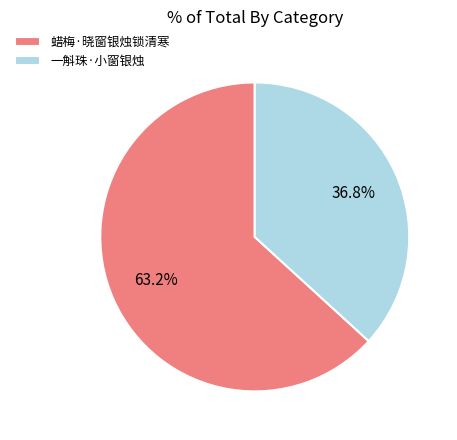

To the nearest percent, what is the difference between the 一斛珠·小窗银烛 and 蜡梅·晓窗银烛锁清寒 slice percentages?

26%